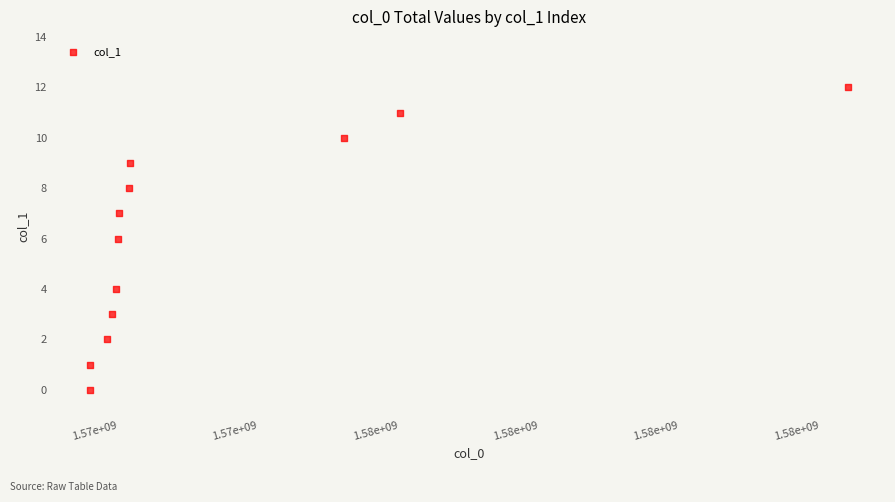

What is the range of Y values (max minus min)?

12